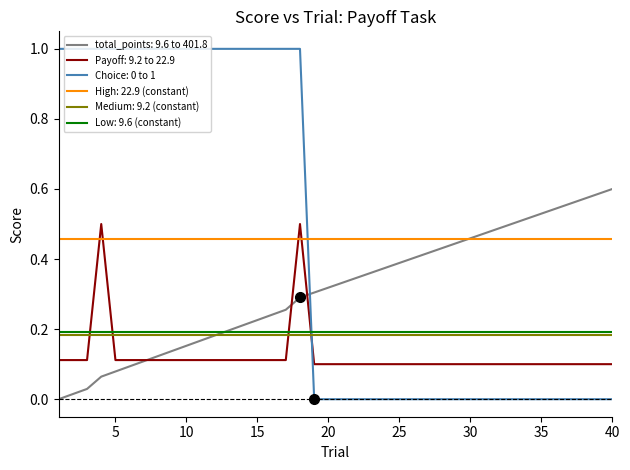

What is the highest value of the Choice: 0 to 1 series?

1.0